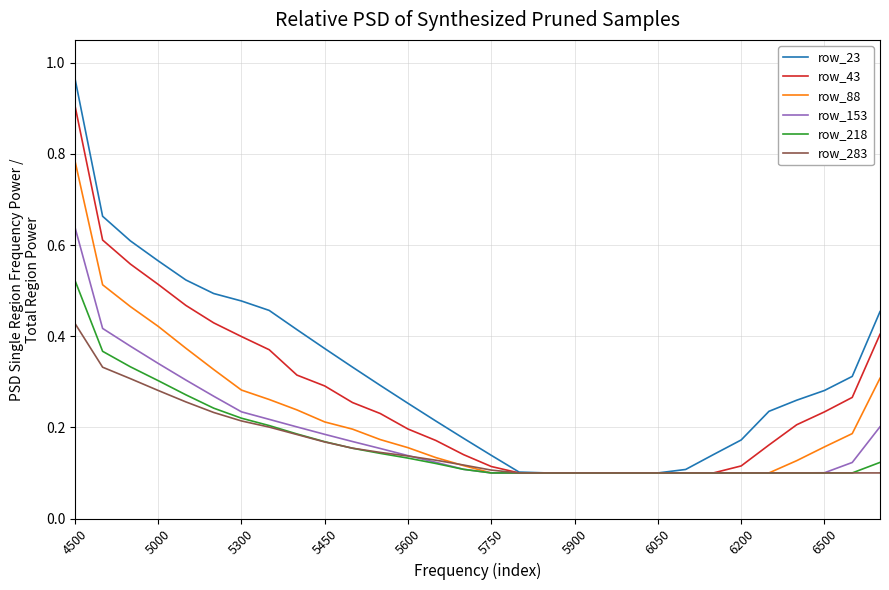

Rank the series by their maximum value, from lowest to highest.

row_283, row_218, row_153, row_88, row_43, row_23